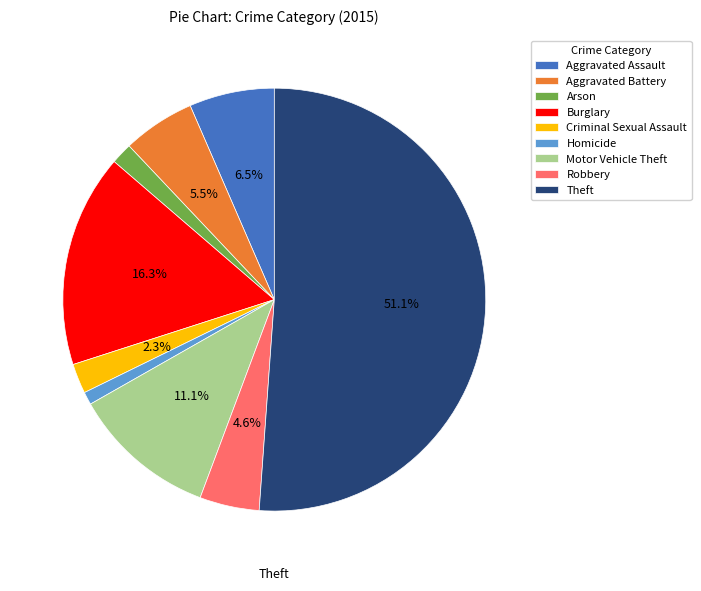

The Burglary slice represents 16% of the pie. True or false?

True